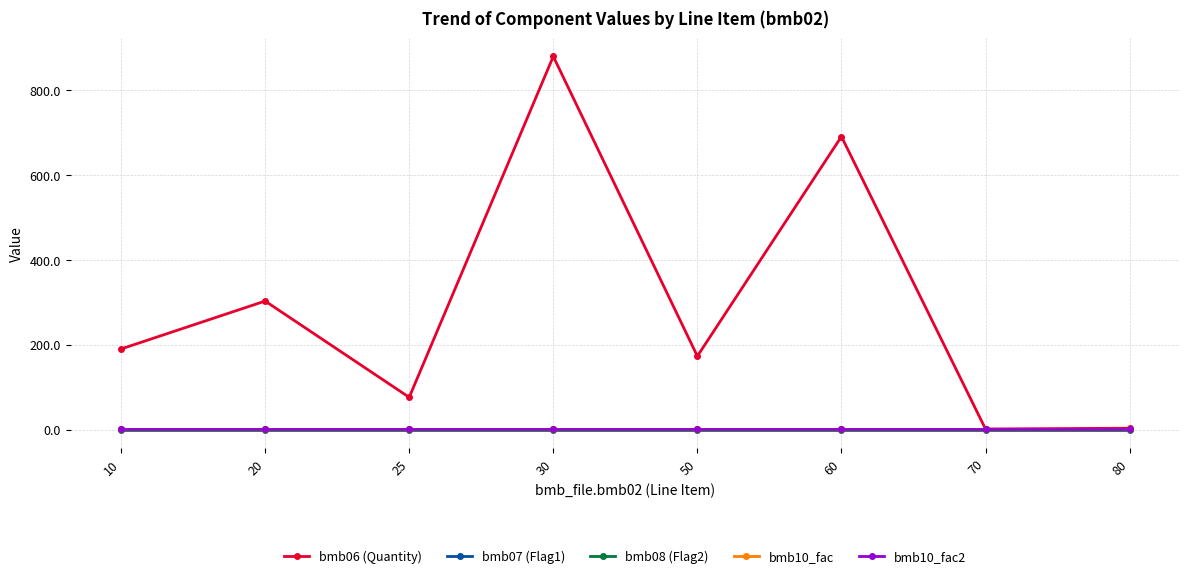

What is the highest value of the bmb06 (Quantity) series?

880.0